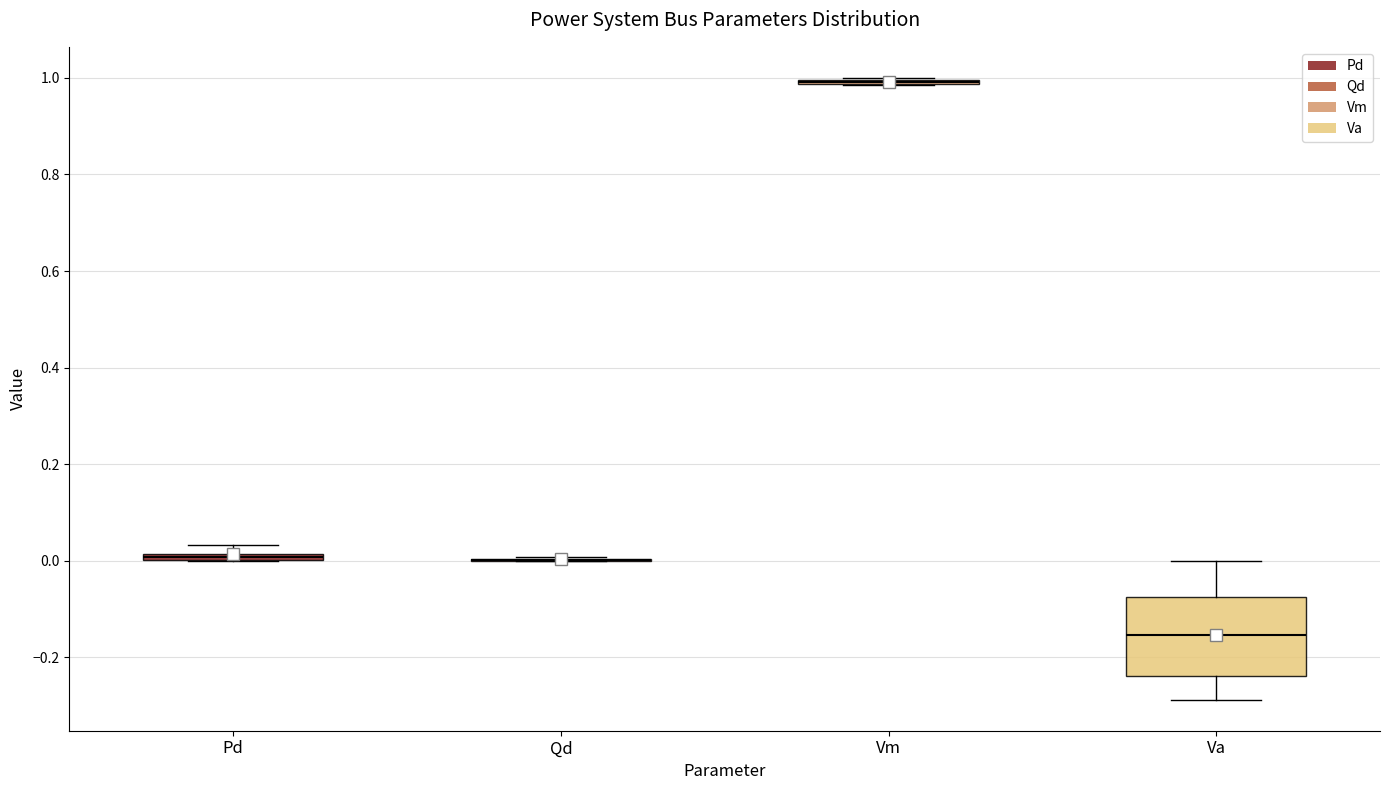

Where is the lower edge of the box for Pd on the y-axis? The values are not printed on the chart, so give them approximately, as read against the axis.

0.00